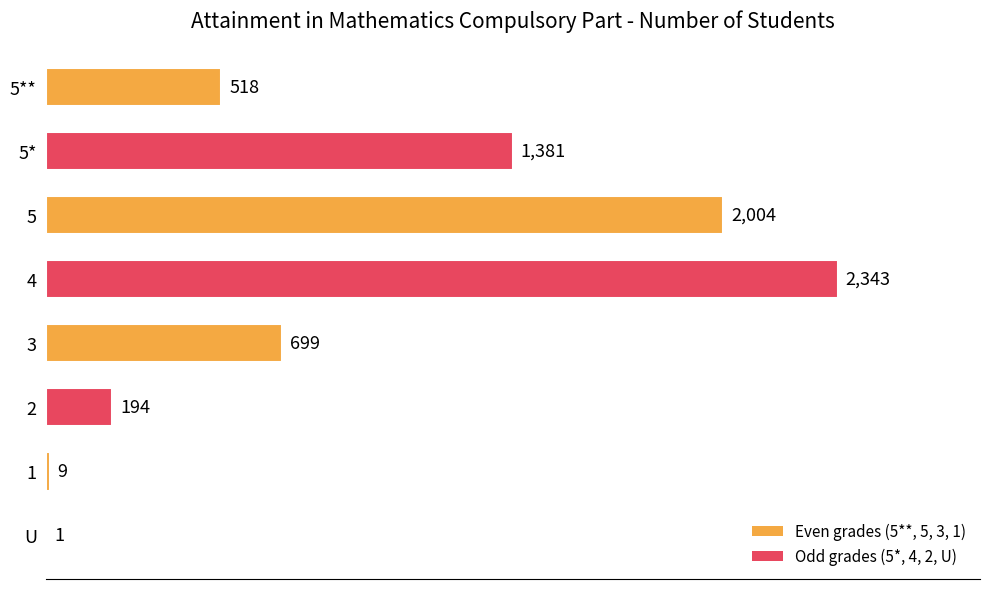

At which label is the value closest to 1172?

5*